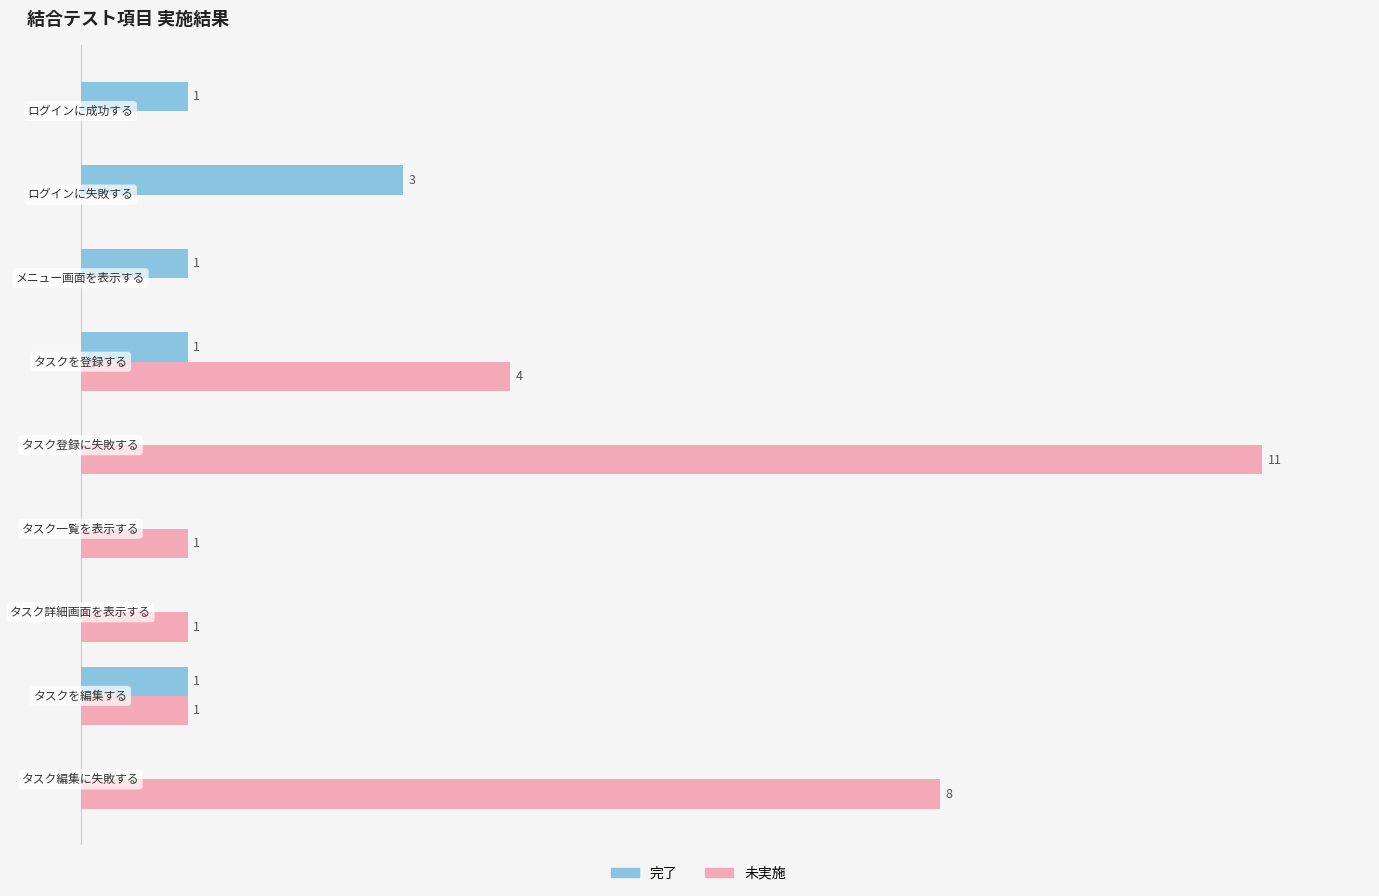

Which series has the largest total across all categories?

未実施